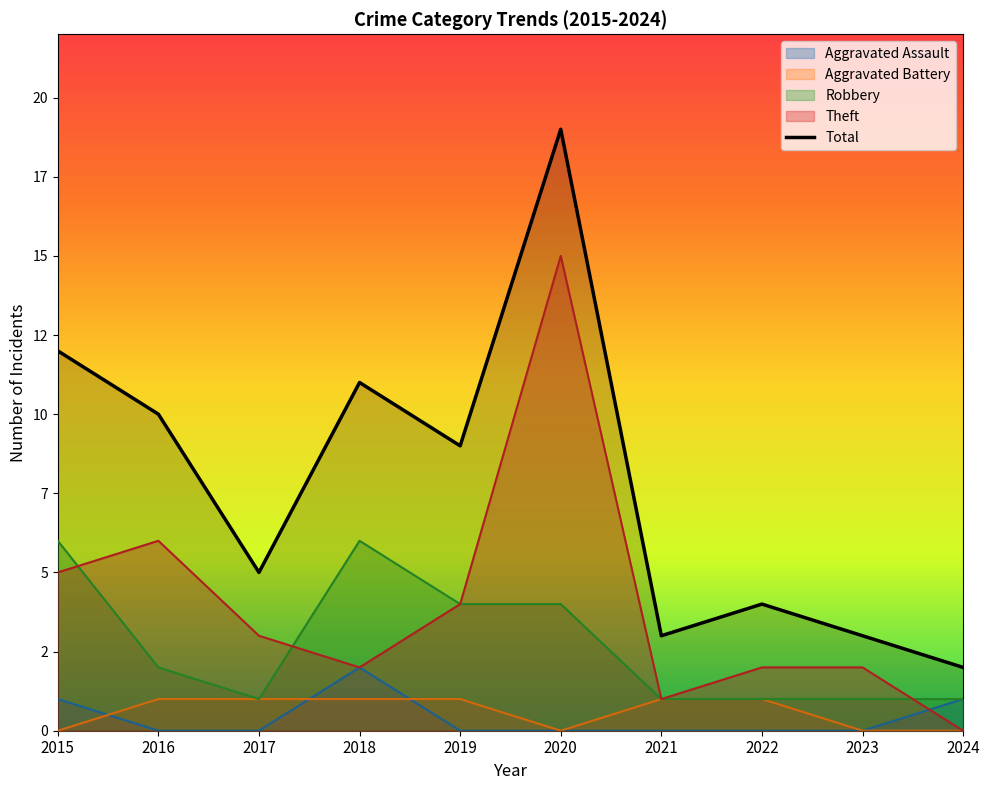

Where is the first local minimum?

2017